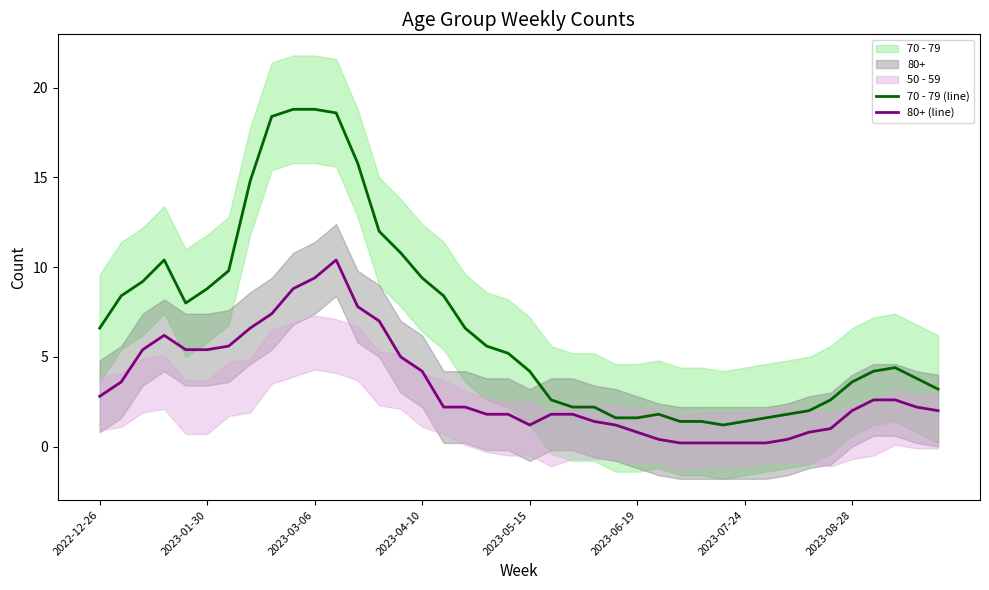

The 70 - 79 (line) series shows 4.2 at 2023-05-15. True or false?

True